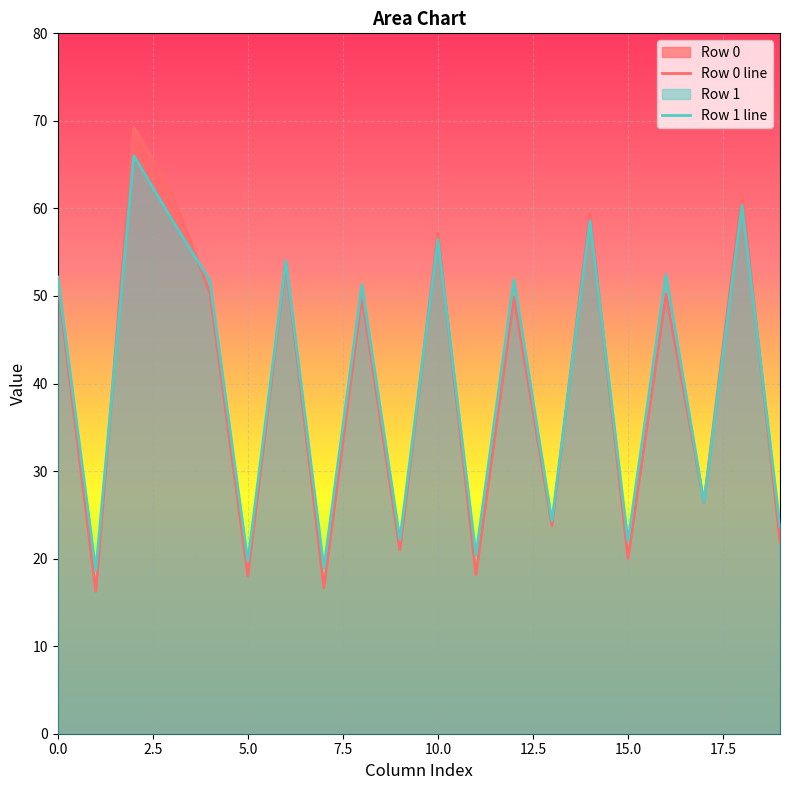

Which series has the largest range (max minus min)?

Row 0 line